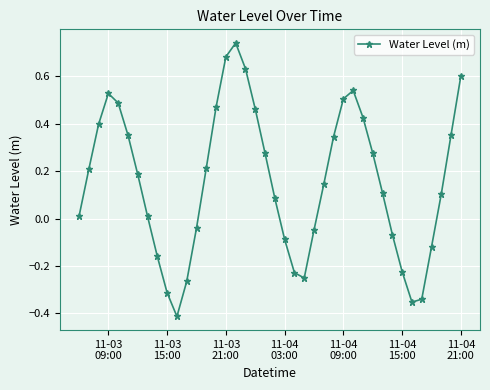

How many interior local valleys (lower than both neighbors) does the data have?

3